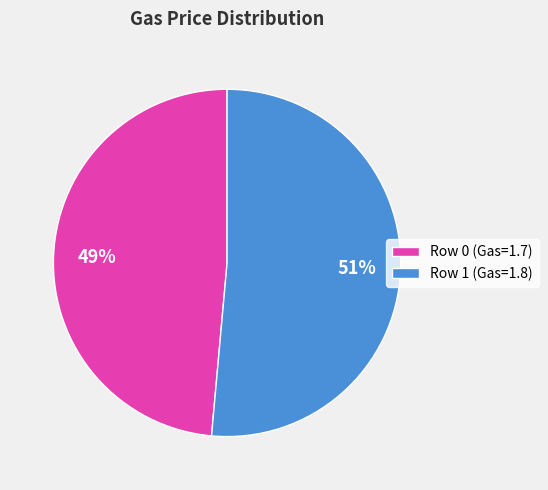

True or false: Row 0 (Gas=1.7) accounts for 57% of the total.

False